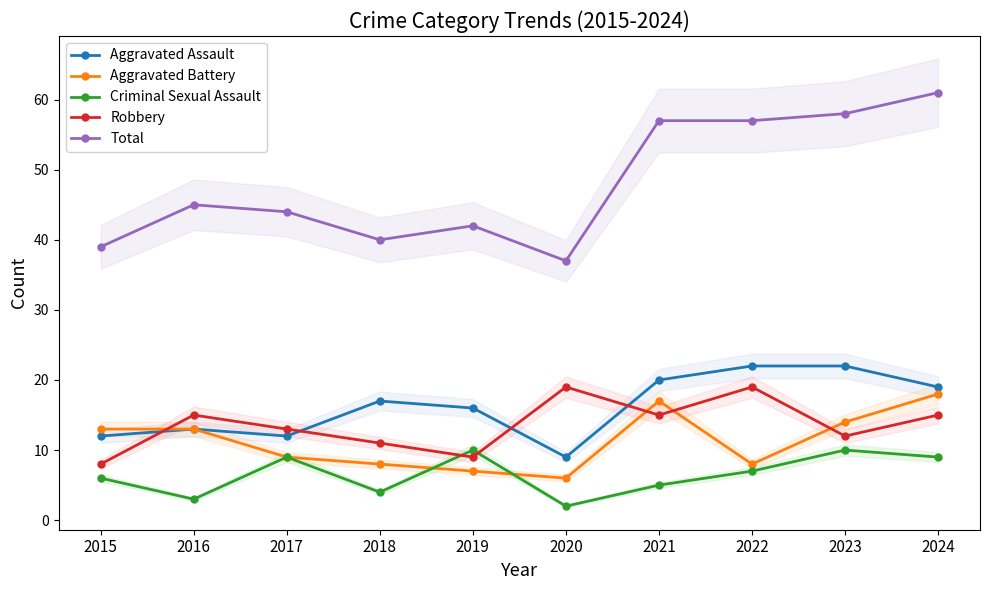

True or false: Robbery has more than 0 points higher than both neighbors.

True